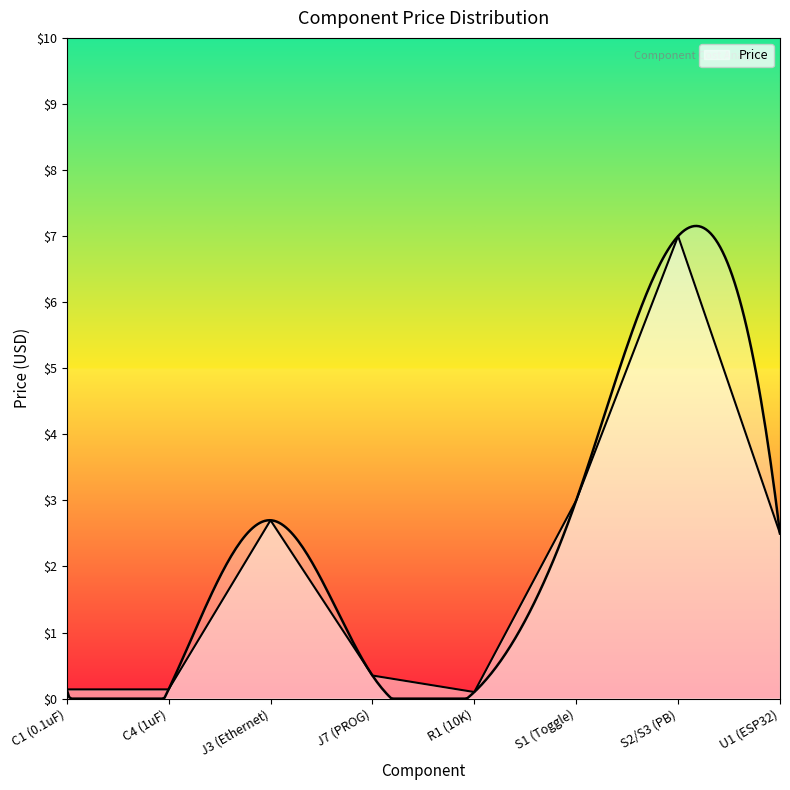

How many lines are shown in the chart?

1